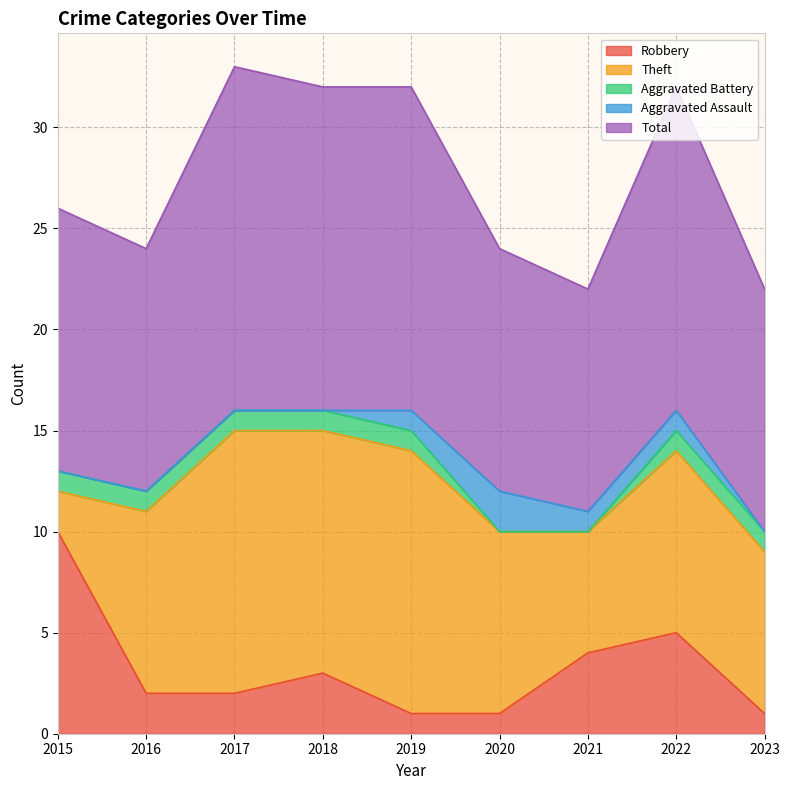

Reading right to left, list all the values displayed in this chart.

Robbery: 1	5	4	1	1	3	2	2	10
Theft: 8	9	6	9	13	12	13	9	2
Aggravated Battery: 1	1	0	0	1	1	1	1	1
Aggravated Assault: 0	1	1	2	1	0	0	0	0
Total: 12	16	11	12	16	16	17	12	13